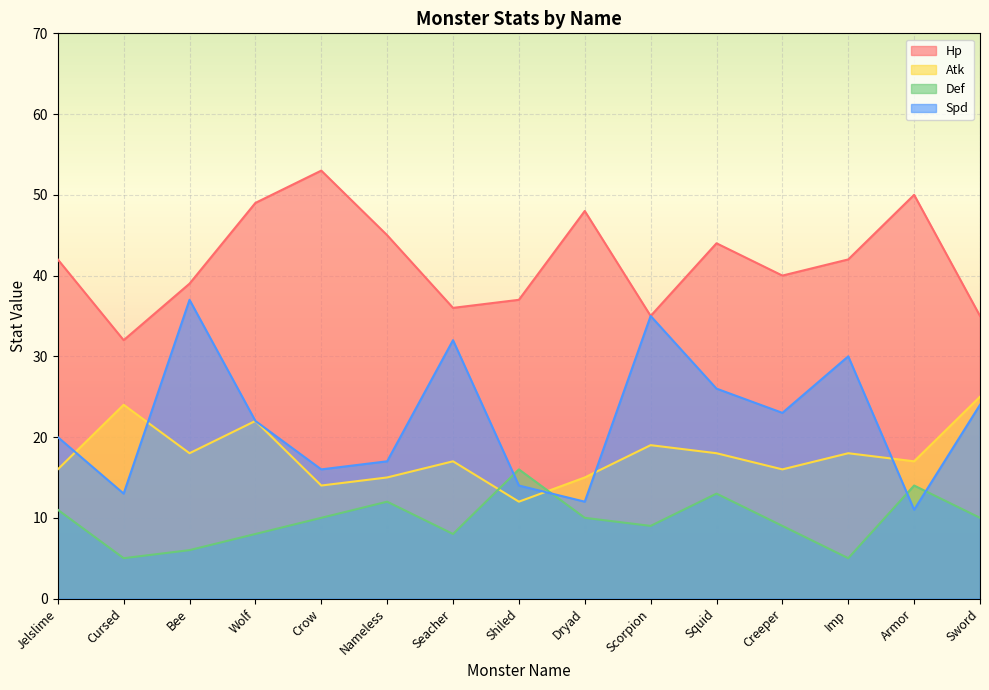

List the labels in order of Hp value, smallest first.

Cursed, Scorpion, Sword, Seacher, Shiled, Bee, Creeper, Jelslime, Imp, Squid, Nameless, Dryad, Wolf, Armor, Crow